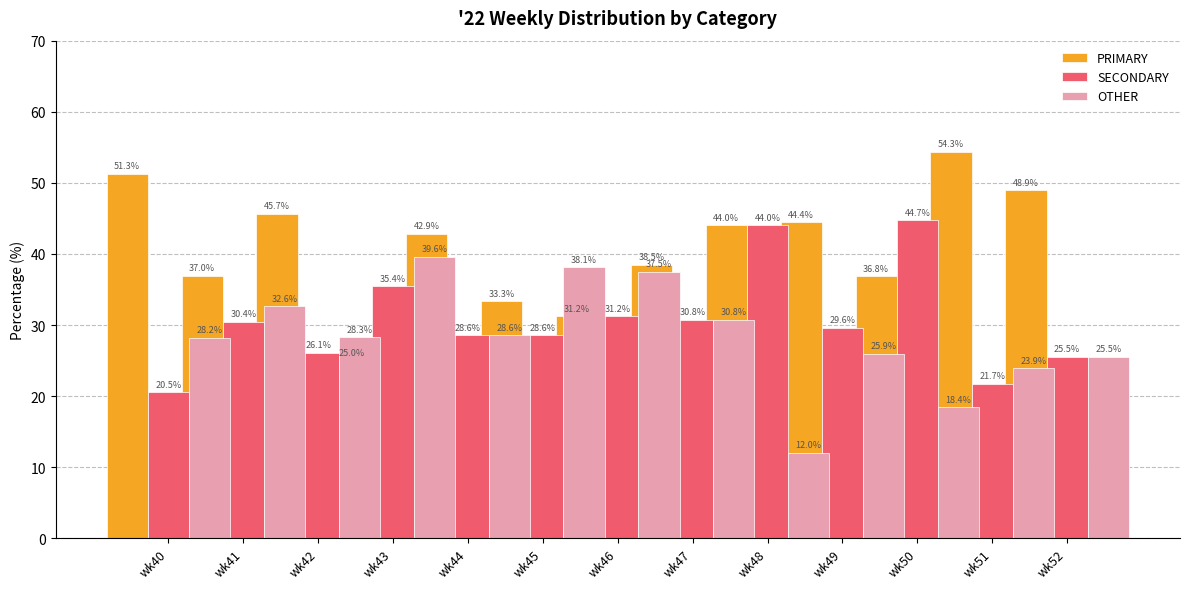

What are all the series names shown in the legend?

PRIMARY, SECONDARY, OTHER